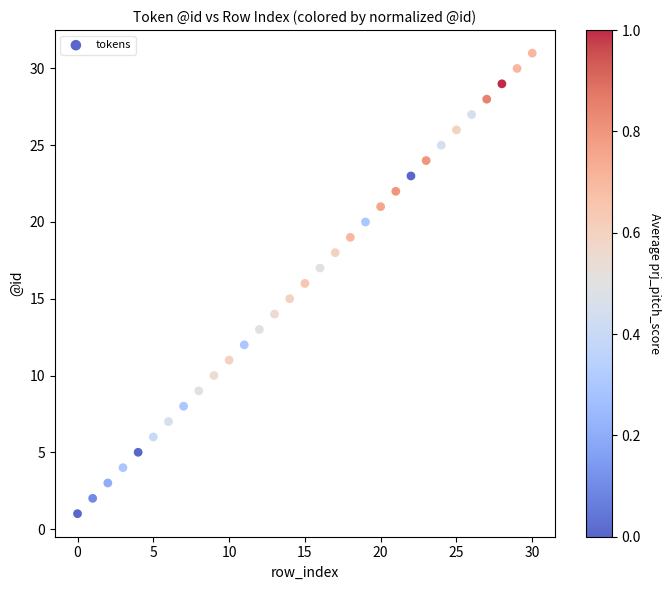

What is the range of Y values (max minus min)?

30